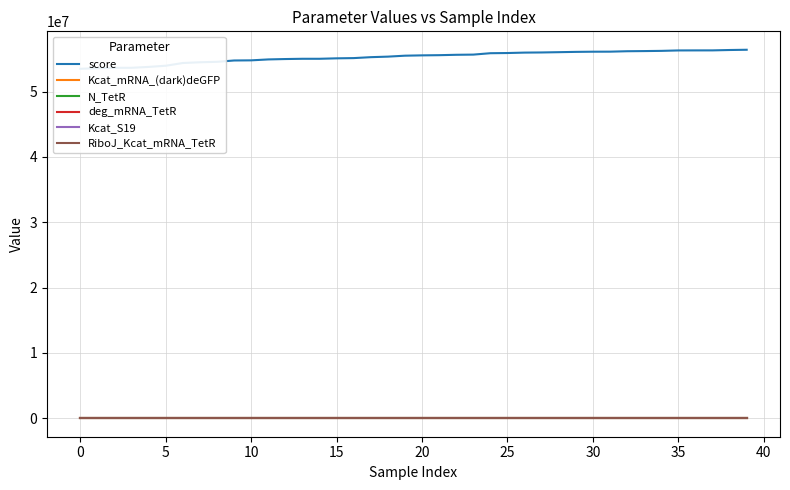

What is the difference between the maximum and minimum values in the RiboJ_Kcat_mRNA_TetR series?

3.9